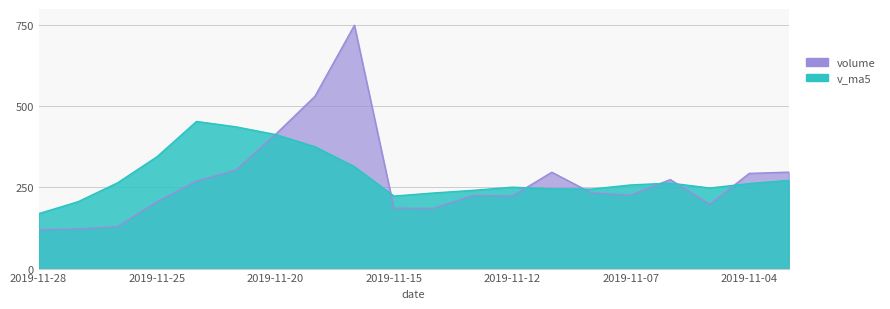

Rank the series by their maximum value, from lowest to highest.

v_ma5, volume